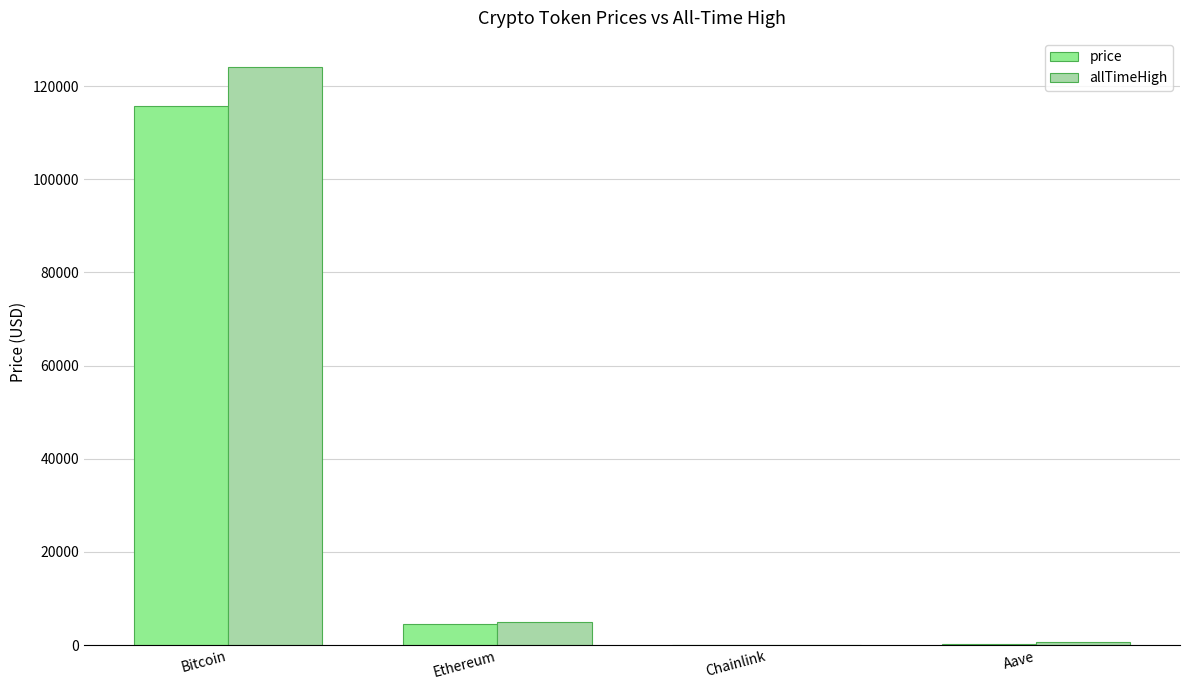

What value does the allTimeHigh series have at Aave?

661.7